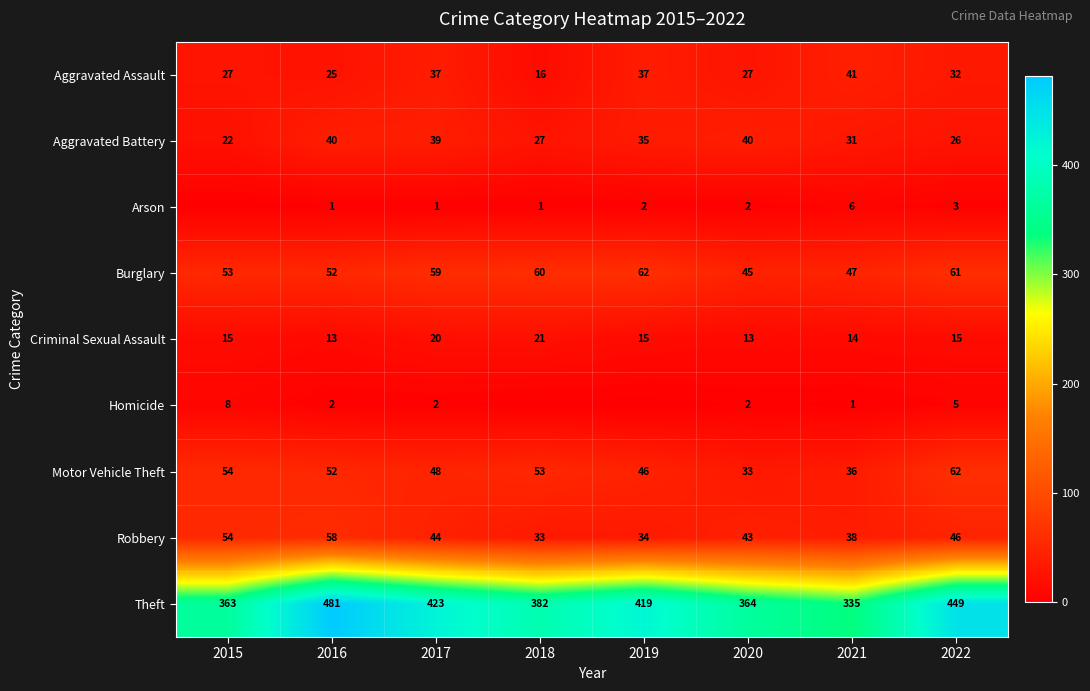

Is it true that Criminal Sexual Assault equals 13 at 2020?

True